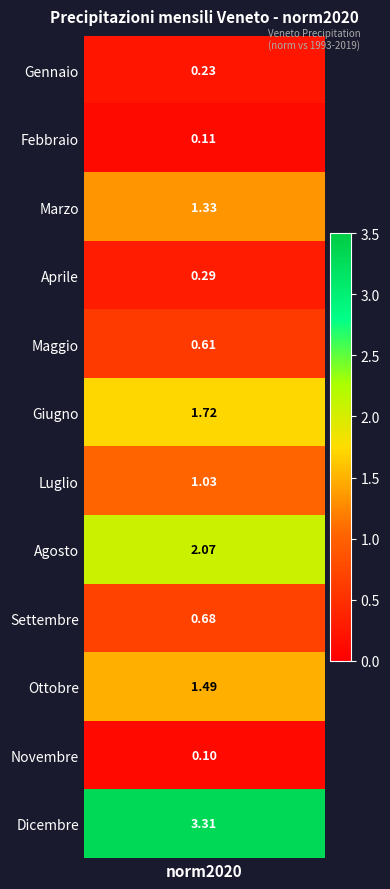

Between Aprile and Agosto, which is larger?

Agosto